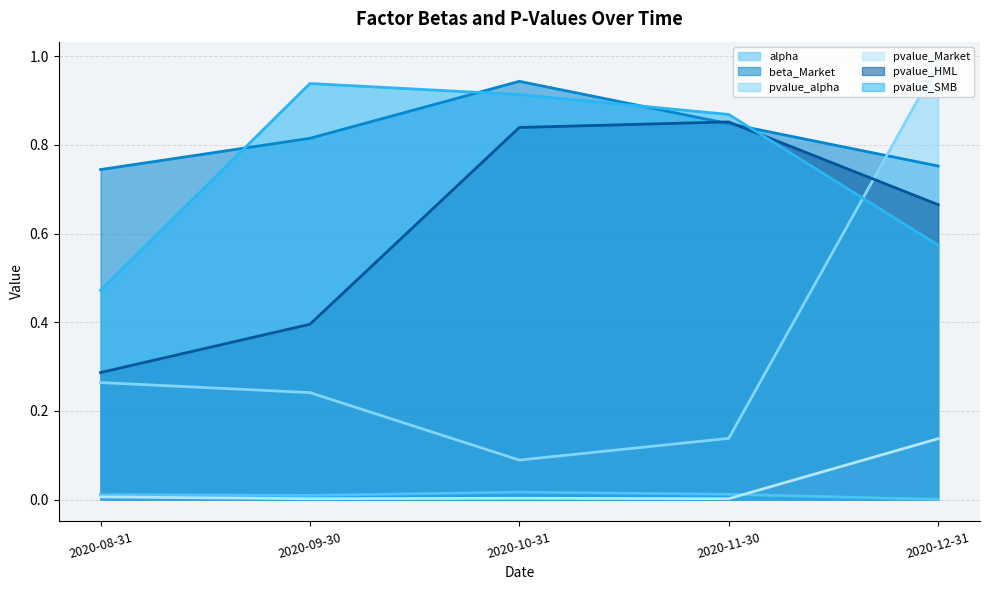

In pvalue_Market, how many points are lower than both neighbors (excluding endpoints)?

2